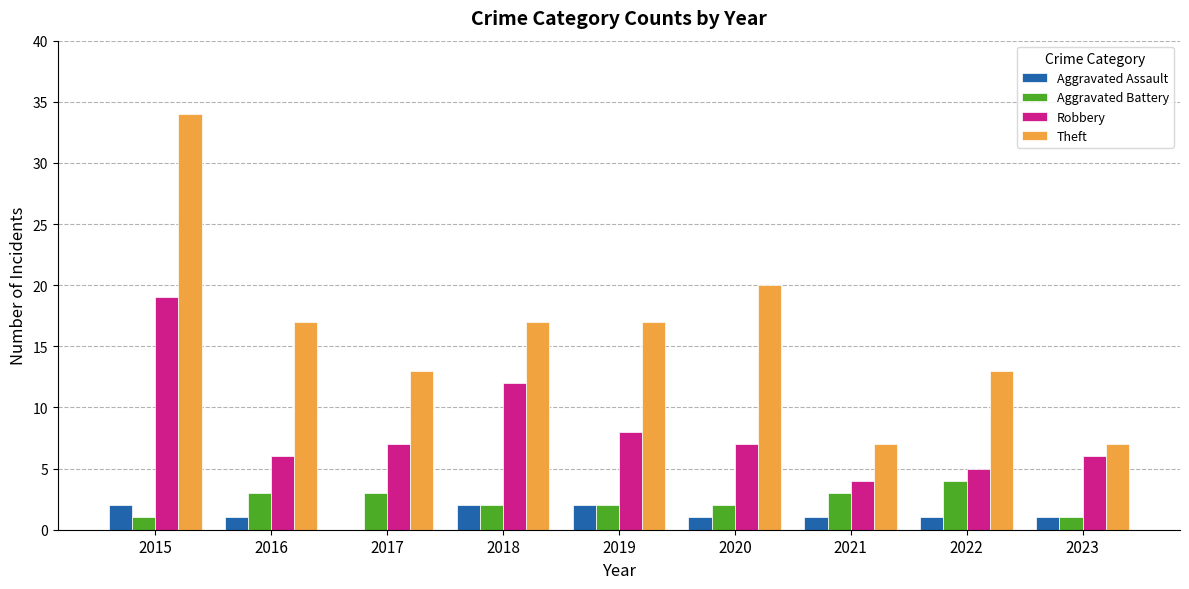

Which series has the largest total across all categories?

Theft